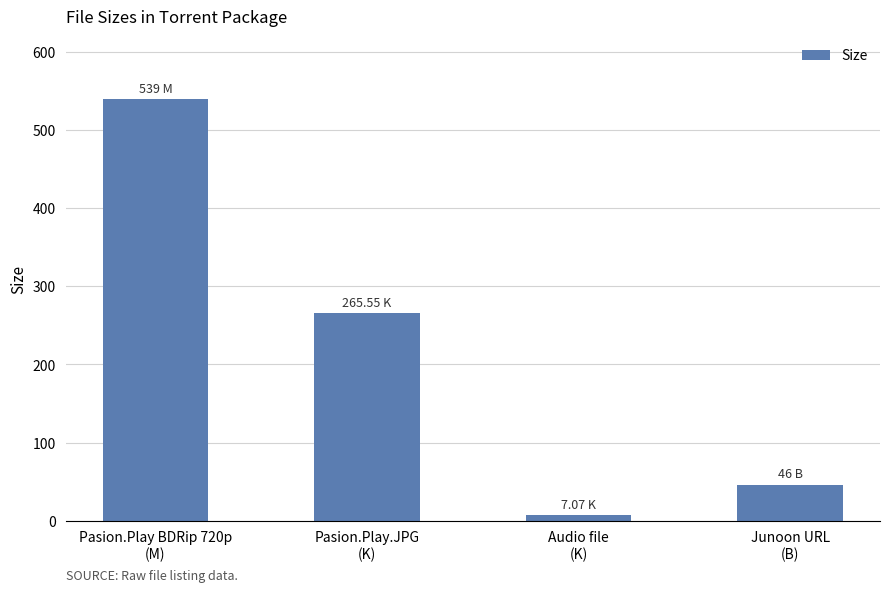

Between Pasion.Play.JPG
(K) and Junoon URL
(B), which is larger?

Pasion.Play.JPG
(K)